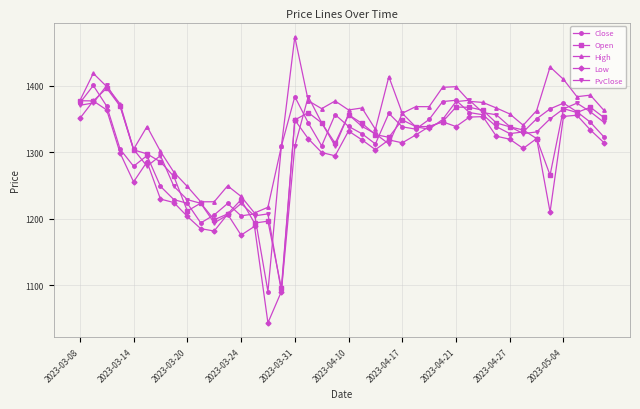

At how many categories does at least one series exceed 1121?

40